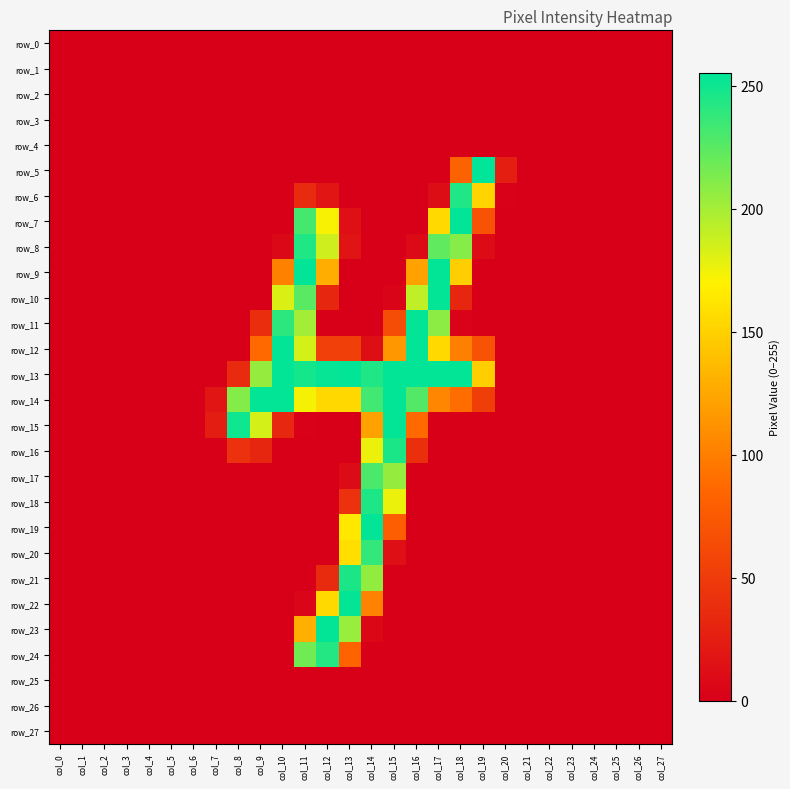

At which label is row_16 closest to 123?

col_14